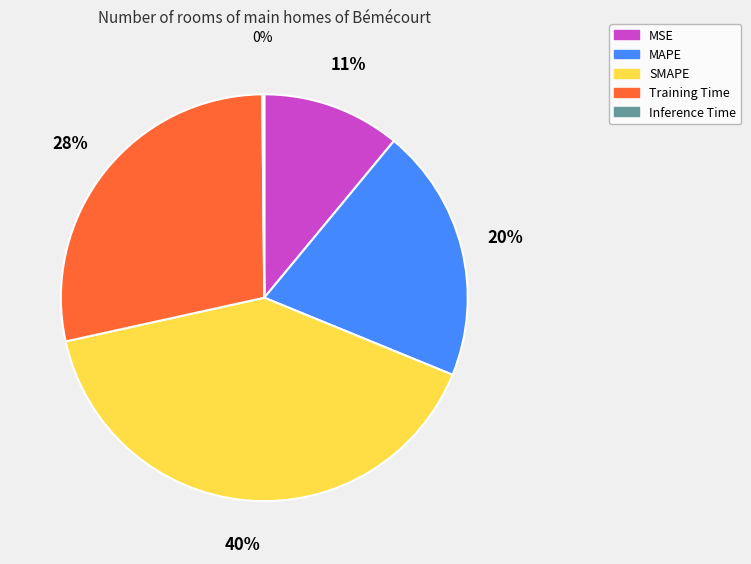

Is it true that MAPE is 10% of the pie?

False